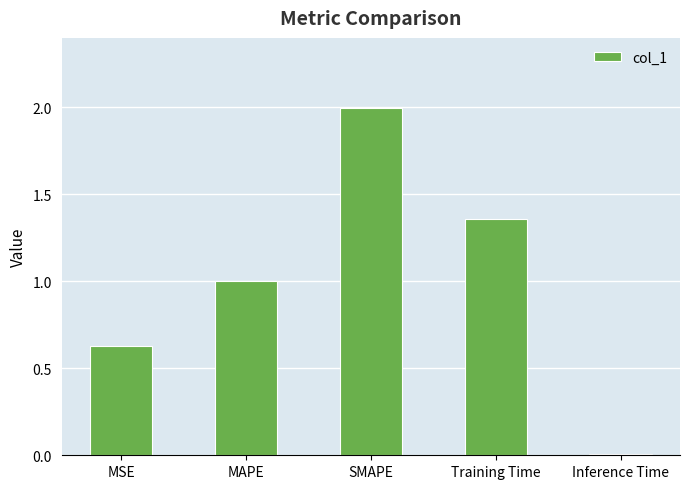

Which category has the highest value across all series?

SMAPE